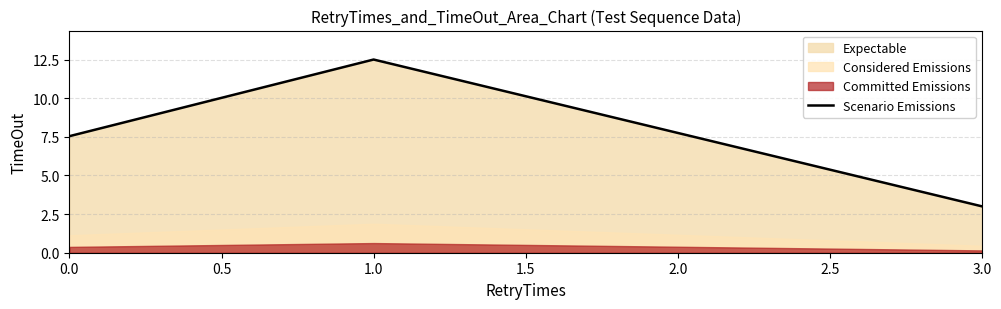

How many data points are above 7?

2